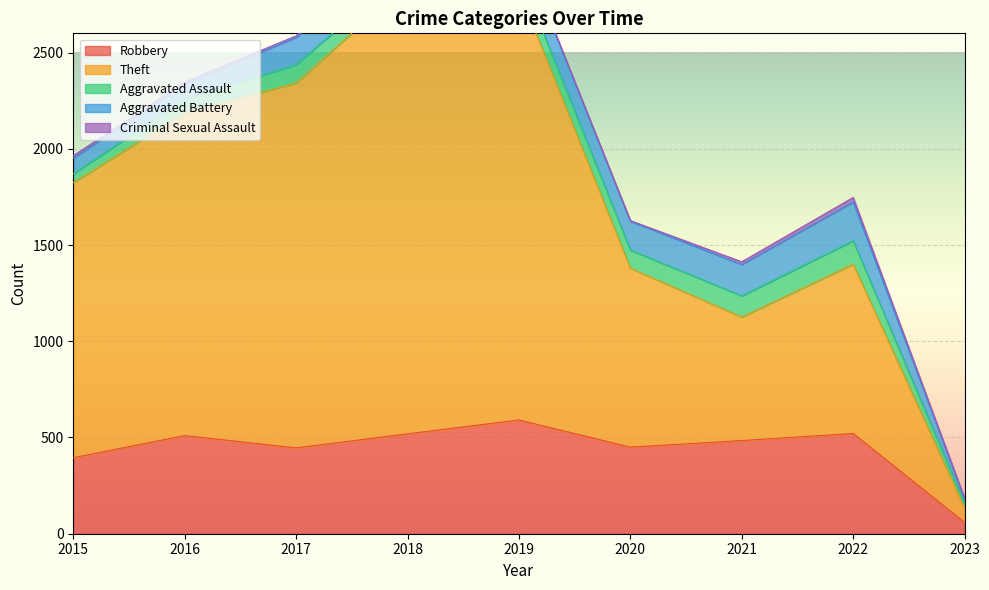

True or false: Robbery and Aggravated Assault intersect in this chart.

False